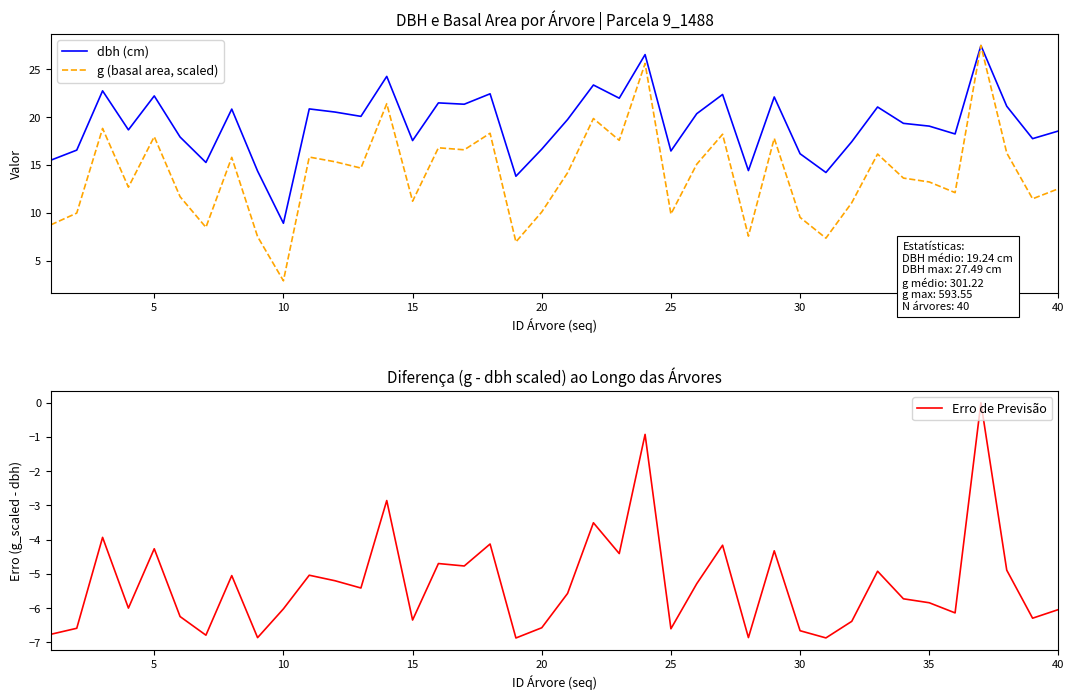

What is the minimum value for g (basal area, scaled)?

2.9